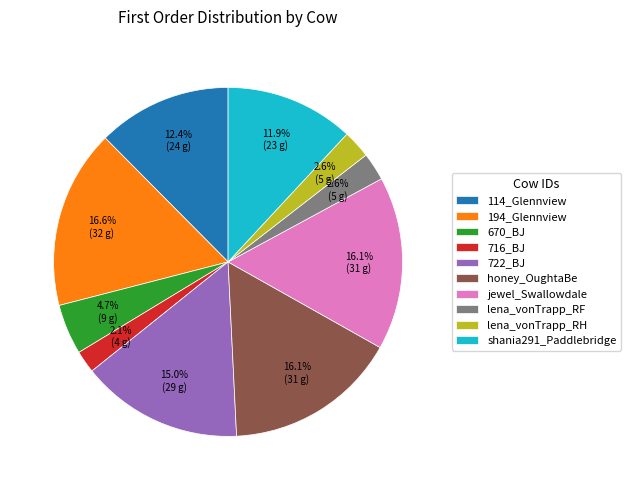

Which has a higher value, lena_vonTrapp_RH or 716_BJ?

lena_vonTrapp_RH